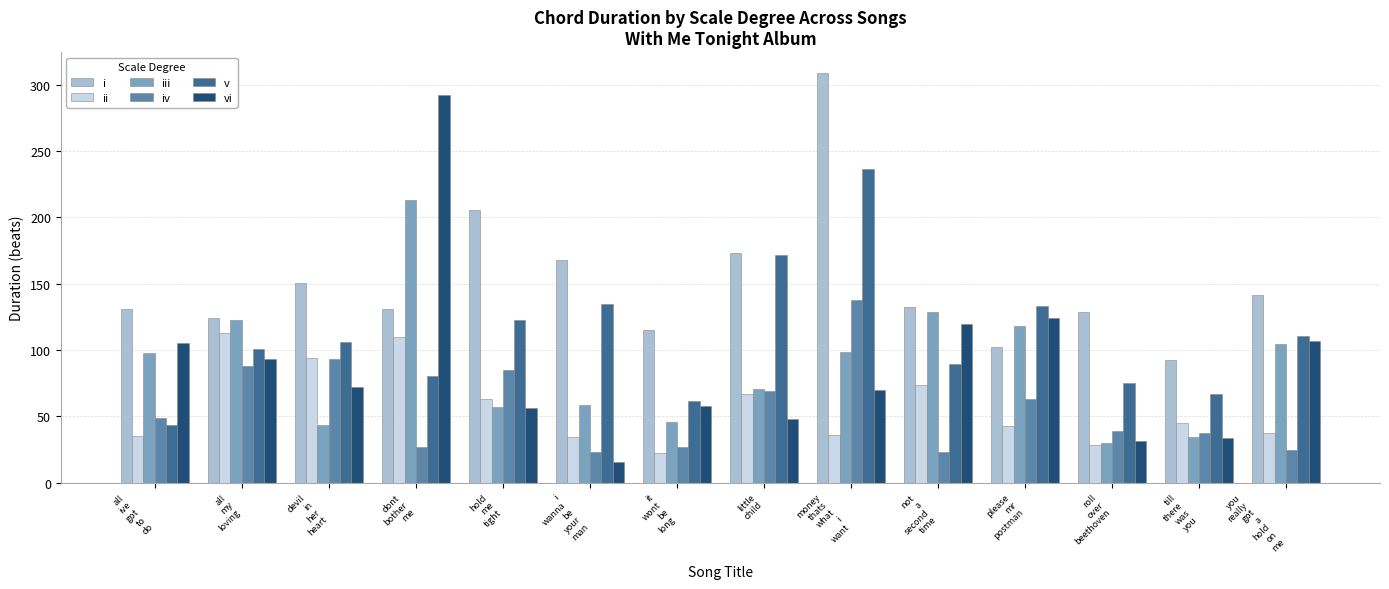

At how many categories does at least one series exceed 200?

3